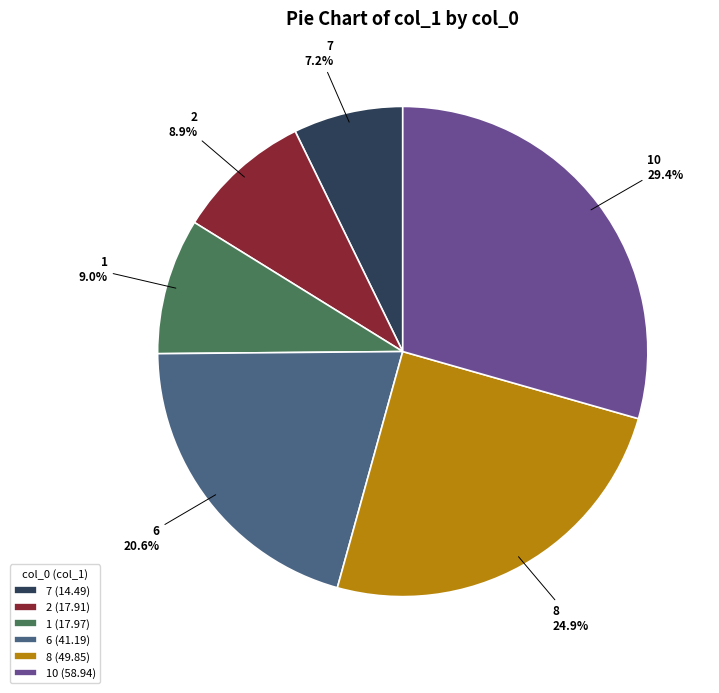

Does 1 represent more than half of the total?

No